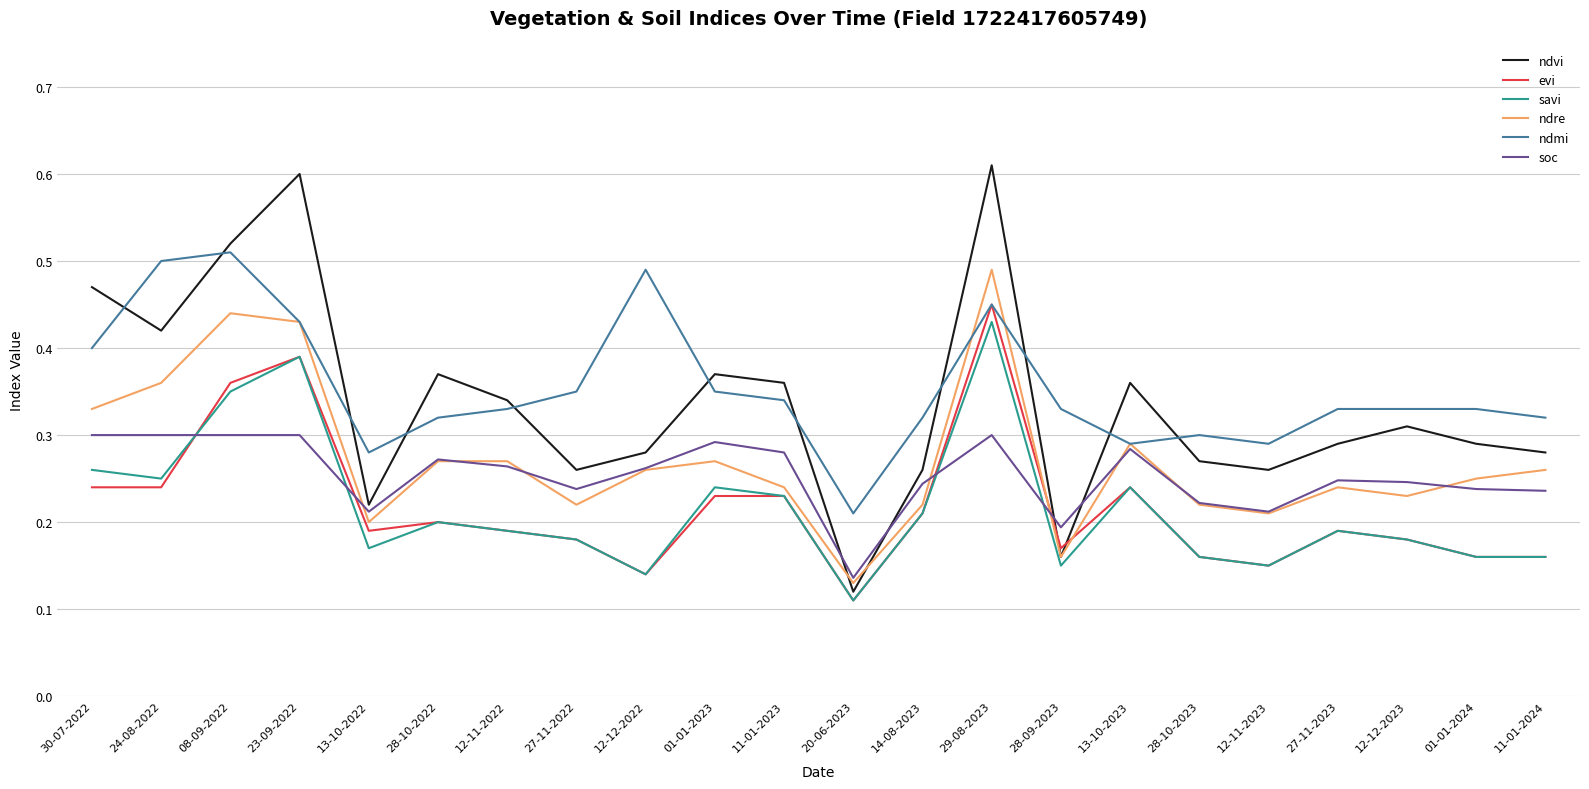

What is the sum of all savi values?

4.7